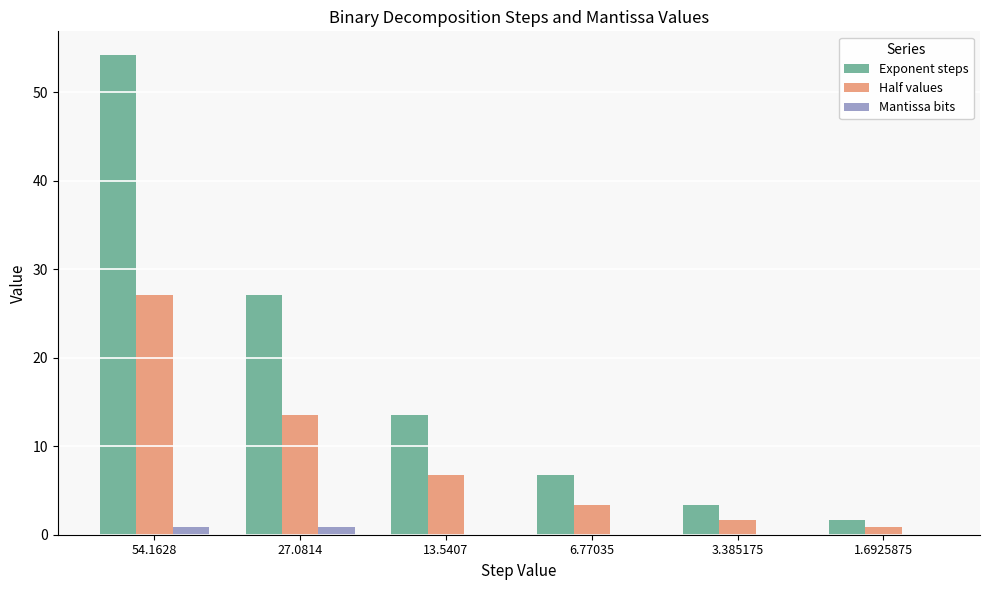

Which series changed the most between 54.1628 and 3.385175?

Exponent steps